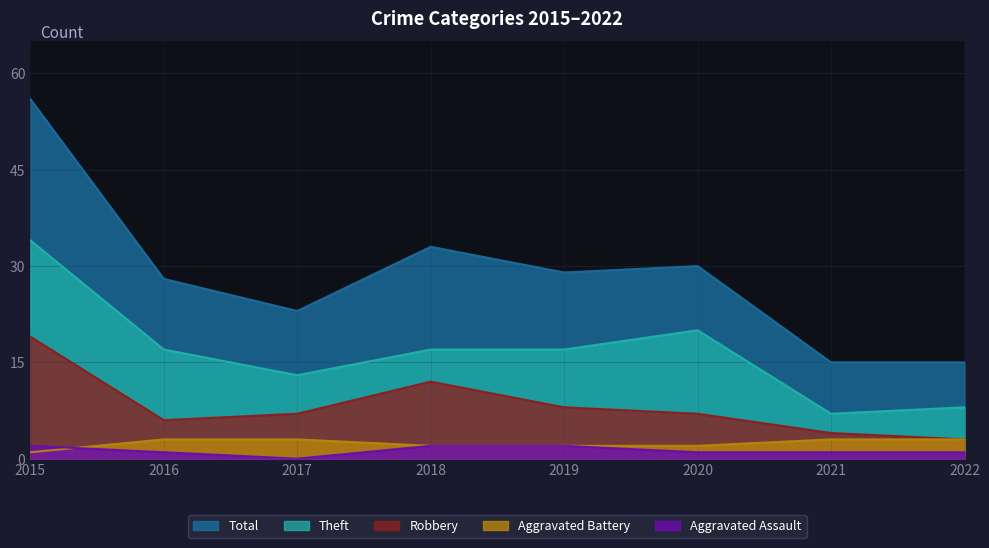

Count the number of categories in the chart.

8